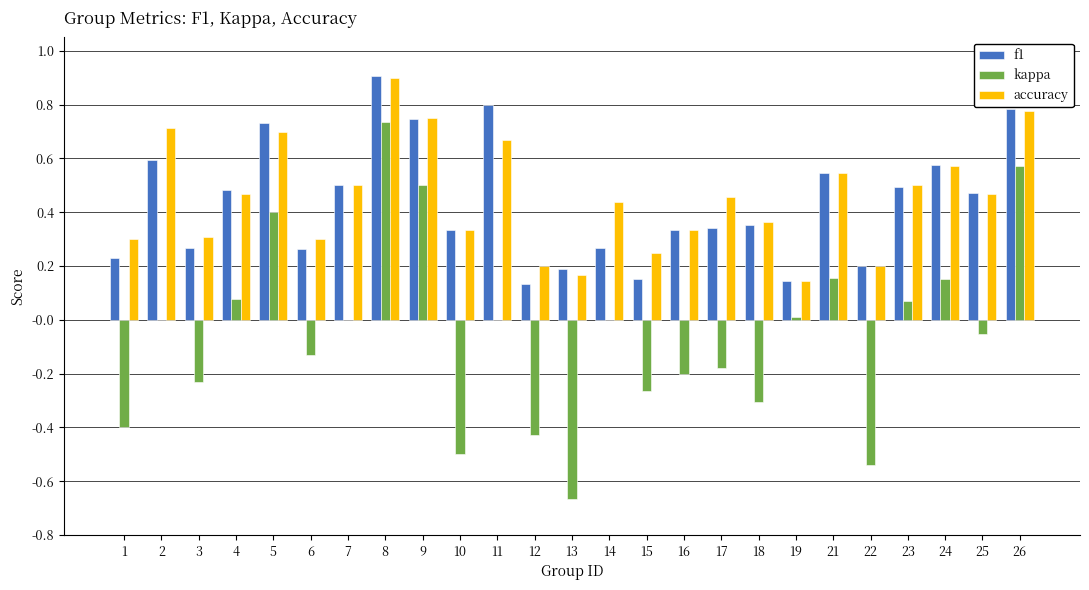

At which category is the sum across all series the highest?

8